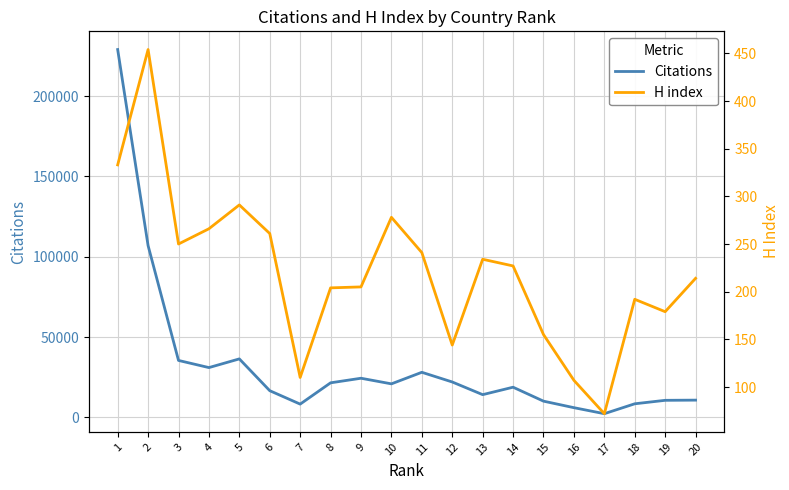

Reading left to right, transcribe all the data shown in this chart.

Citations: 228975	106916	35435	30986	36395	16602	8247	21500	24353	20858	28057	22022	14137	18770	10089	6030	2283	8448	10609	10725
H index: 333	454	250	266	291	261	110	204	205	278	241	144	234	227	155	107	72	192	179	214